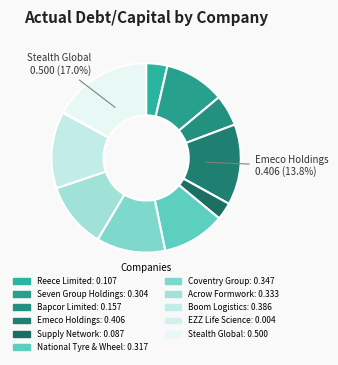

What is the smallest slice in the pie chart?

EZZ Life Science